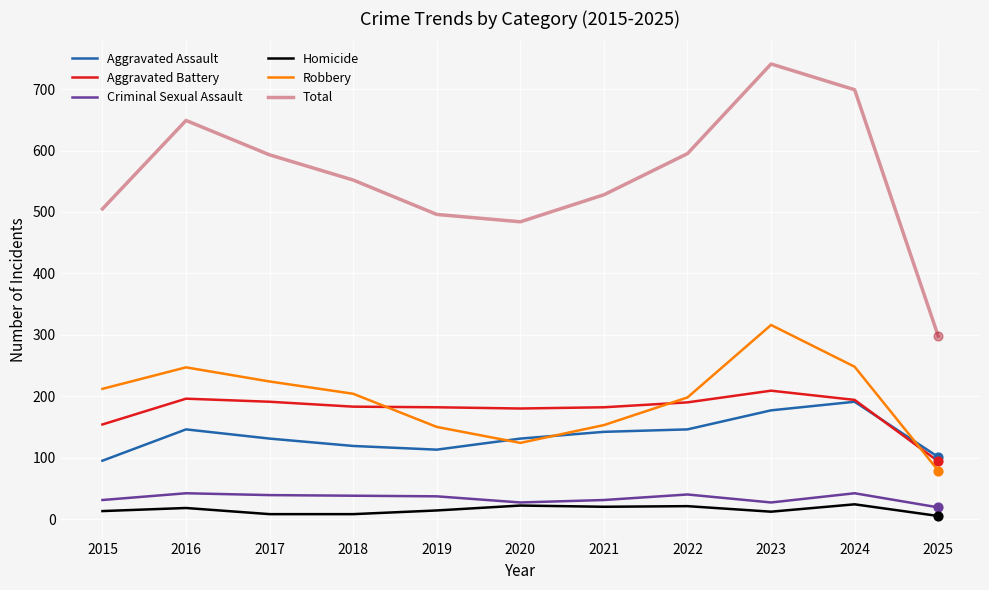

What are all the series names shown in the legend?

Aggravated Assault, Aggravated Battery, Criminal Sexual Assault, Homicide, Robbery, Total